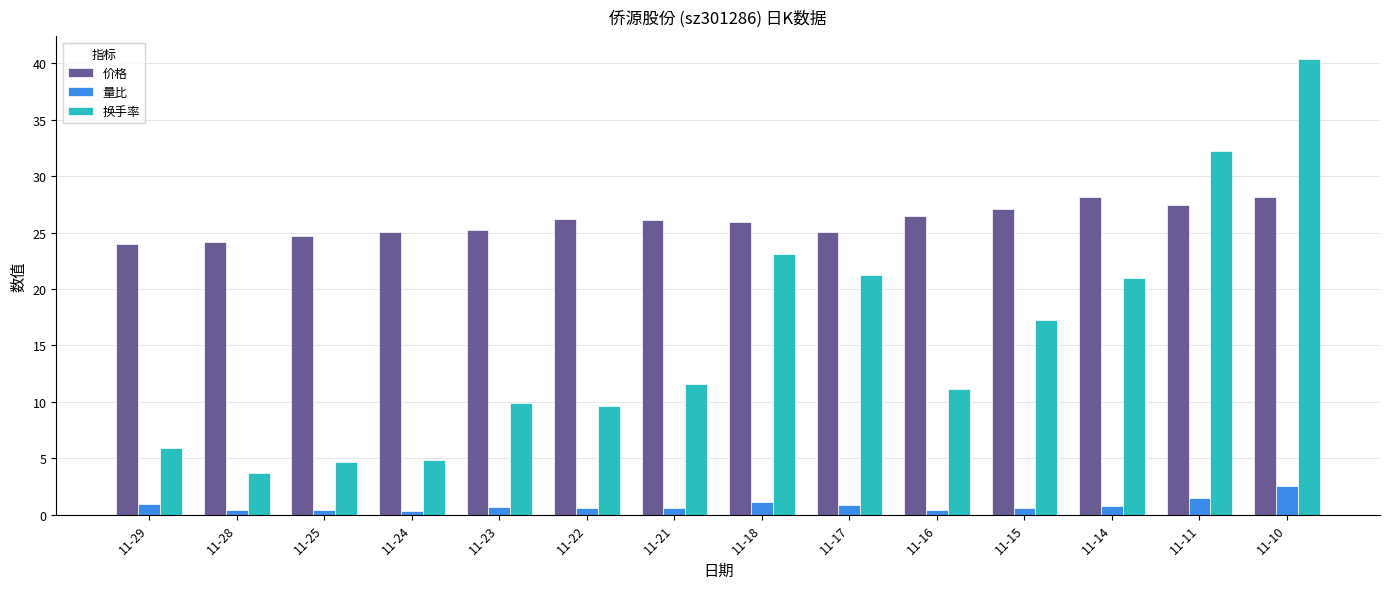

Which label corresponds to the largest value in the chart?

11-10